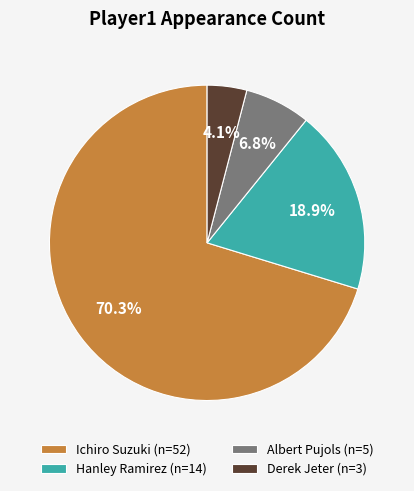

Is it true that Ichiro Suzuki is 84% of the pie?

False